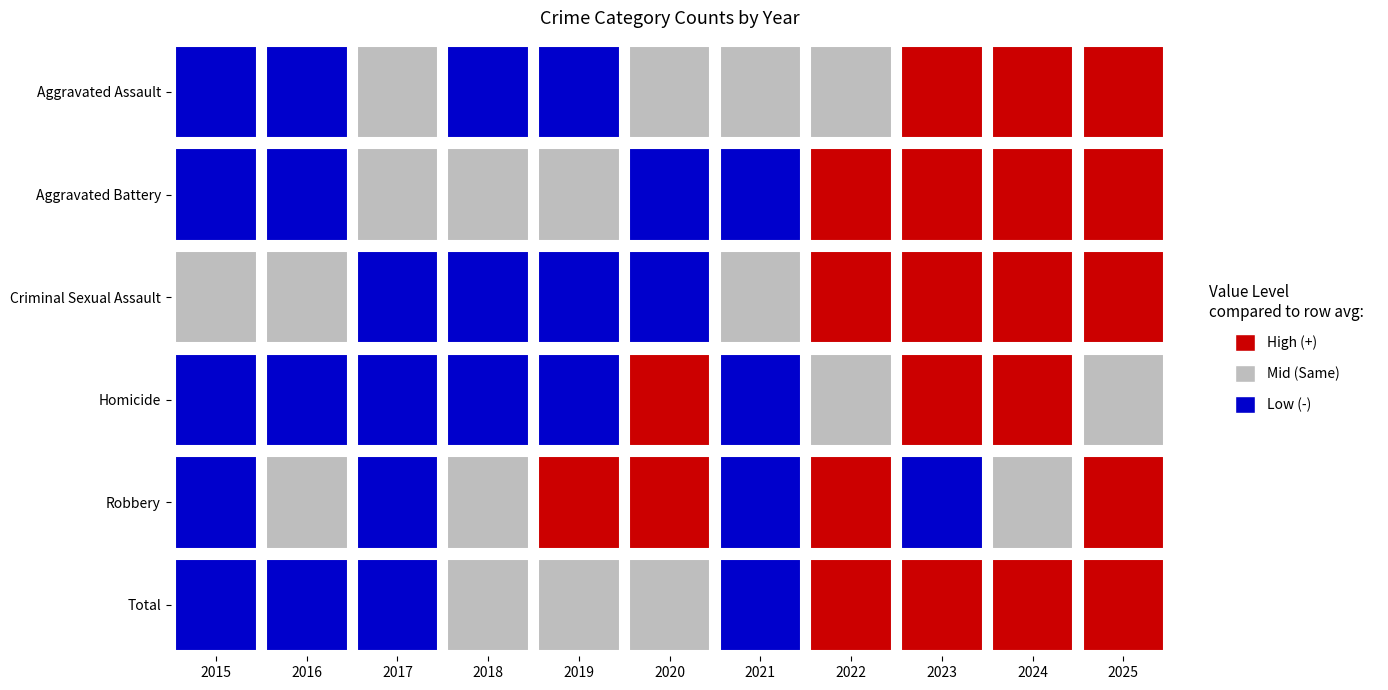

Which series has the widest spread of values?

Total